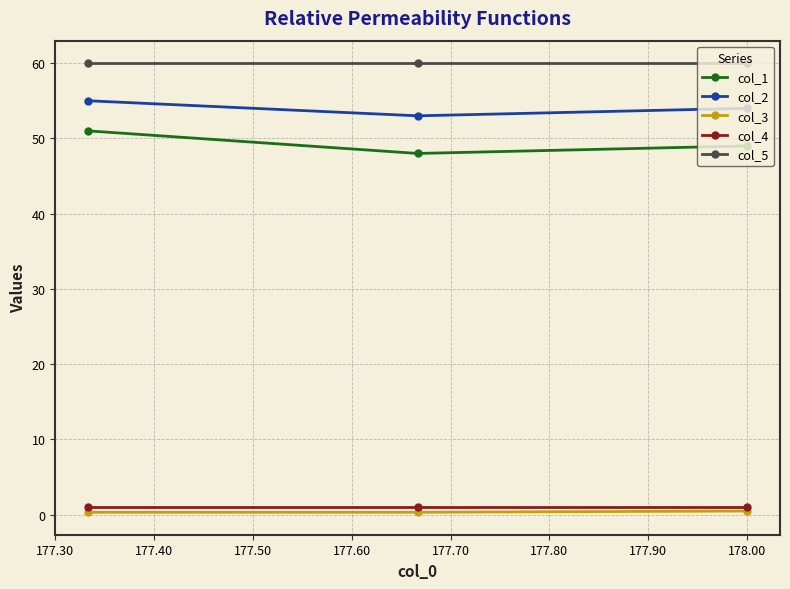

What is the maximum value shown in the chart?

60.0